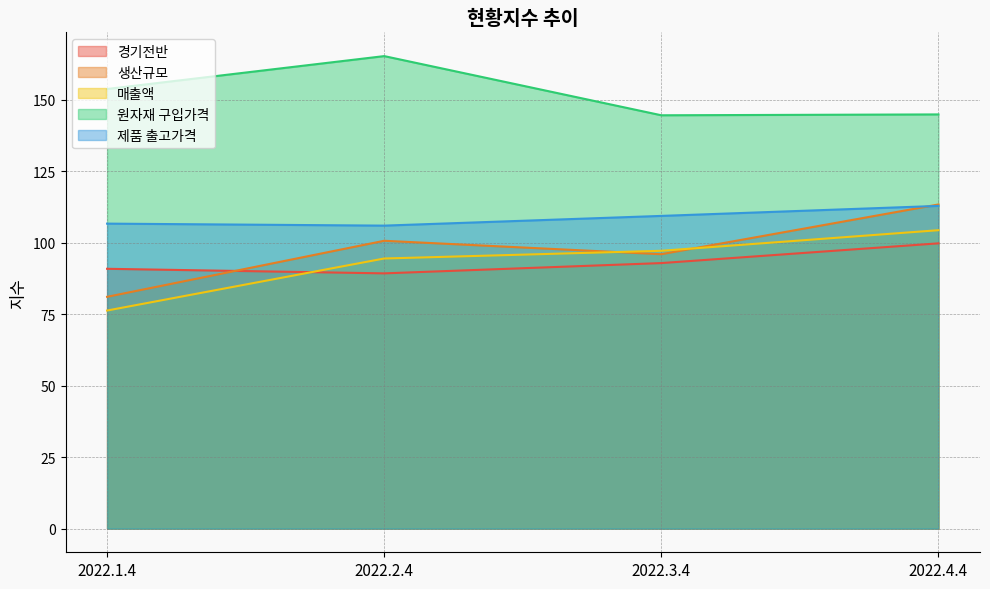

Reading left to right, what are all the values shown in this chart?

경기전반: 90.9	89.3	92.9	99.8
생산규모: 81.1	100.7	96.0	113.4
매출액: 76.3	94.5	97.2	104.4
원자재 구입가격: 153.8	165.3	144.6	144.9
제품 출고가격: 106.7	106.0	109.4	112.9